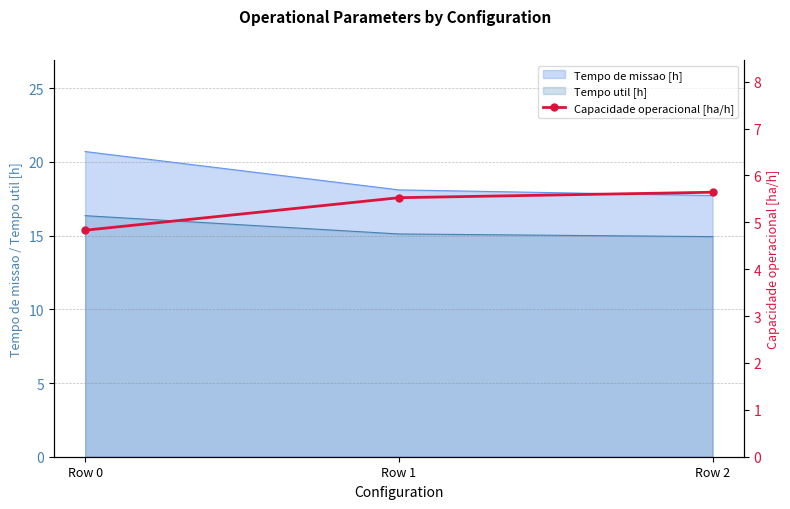

Where is the data nearest to the value 5?

Row 0